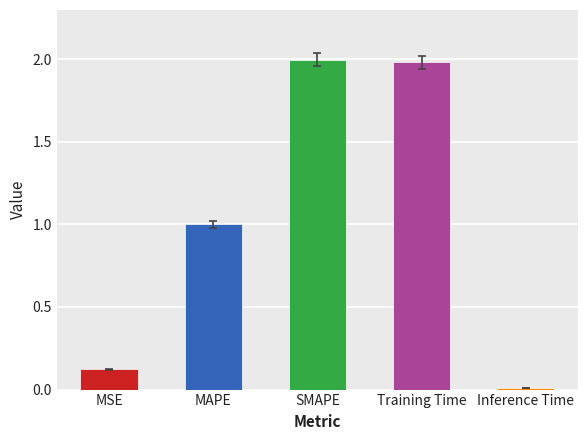

What is the label of the 2nd bar from the left?

MAPE